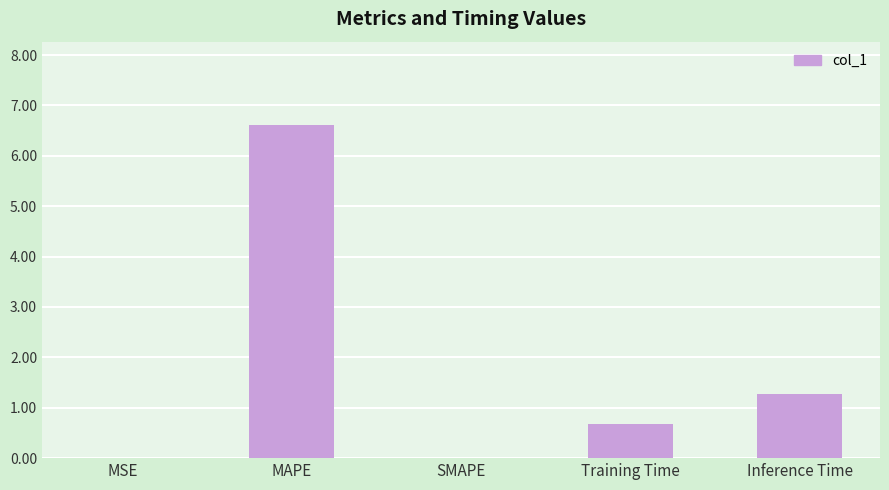

What is the change in value from MAPE to SMAPE?

-6.6